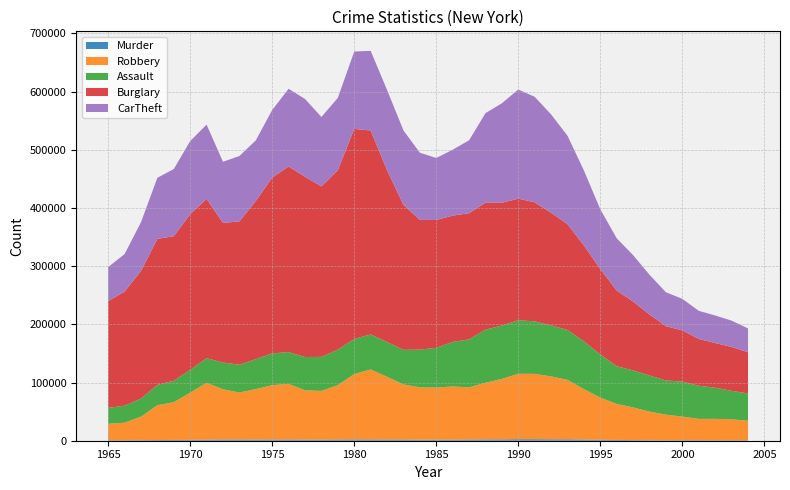

Reading left to right, list all the values displayed in this chart.

Murder: 836	882	996	1185	1324	1444	1823	2026	2040	1919	1996	1969	1919	1820	2092	2228	2166	2013	1958	1786	1683	1907	2016	2244	2246	2605	2571	2397	2420	2016	1550	1353	1093	924	903	952	960	909	934	889
Robbery: 28182	30098	40202	59857	64754	81149	97682	86391	80795	86814	93499	95718	84703	83785	93471	112273	120344	107843	94783	89900	89706	91360	89721	97434	103983	112380	112342	108154	102122	86617	72492	61822	56094	49125	43821	40539	36555	36653	35790	33506
Assault: 27464	29142	31261	34946	36890	39145	42318	45926	47781	51454	54593	54638	57193	58484	60949	60329	60189	59818	59452	64872	68270	76528	82417	91239	91571	92105	90186	87608	85802	82100	74351	64857	63628	62023	58860	60090	56961	53583	48987	46911
Burglary: 183443	196127	219157	250918	248477	267474	273704	239886	246246	271824	301996	318919	309735	292956	308302	360925	350422	295245	249115	222956	219633	217010	216826	218060	211130	208813	204499	193548	181709	164650	146562	129828	118306	104821	93217	87946	80400	76700	75453	70696
CarTheft: 58452	64368	83775	104877	115400	125674	127658	105081	112328	104095	116274	133504	133669	119264	124343	133041	136849	137880	127861	115392	106537	113247	125329	153898	171007	187591	181287	168922	151949	128873	102596	89900	79697	68171	58261	54231	48287	47366	45204	41002